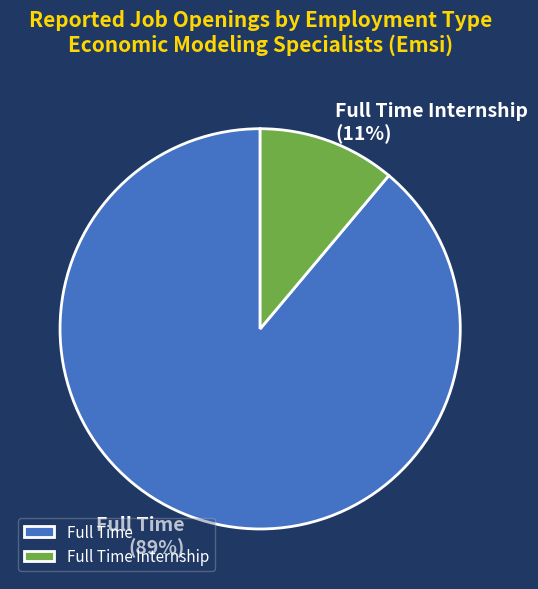

To the nearest percent, what is the difference between the Full Time and Full Time Internship slice percentages?

78%